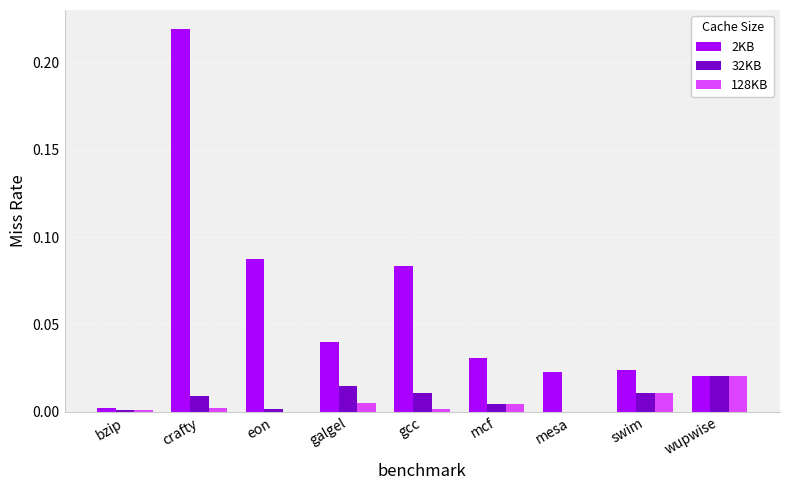

True or false: 2KB has a value of 0.0 at mcf.

True